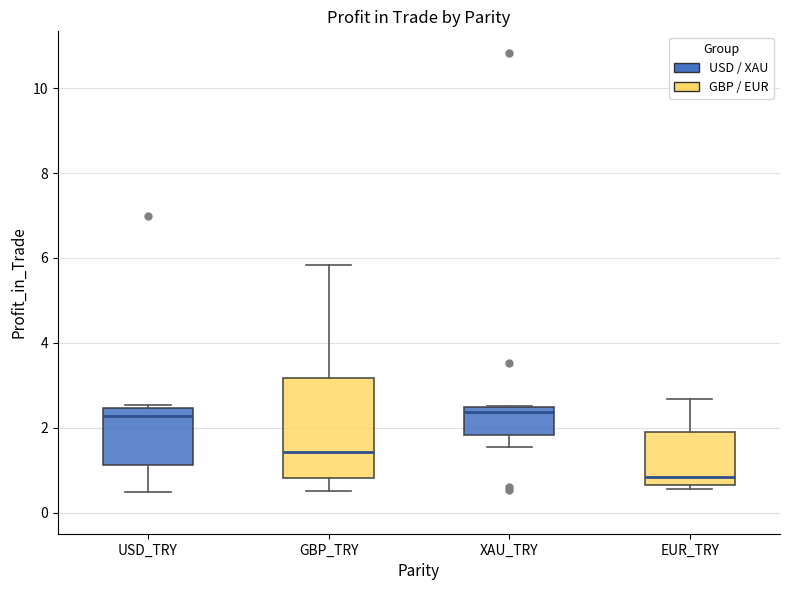

Which box is the tallest, from its lower edge to its upper edge?

GBP_TRY